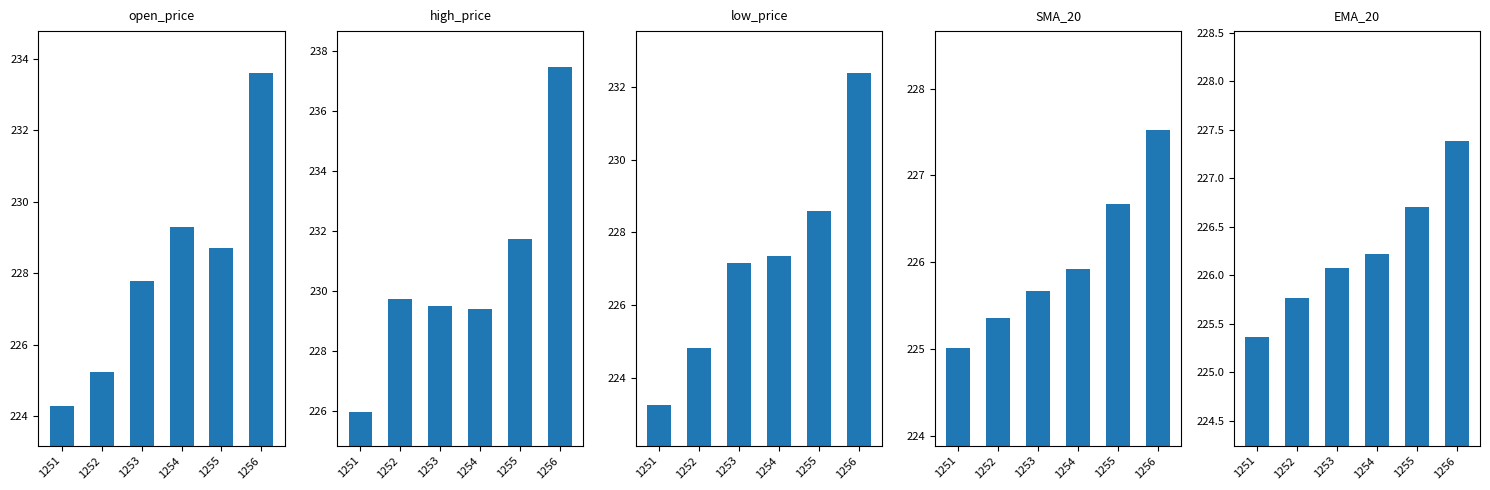

Rank the series by their maximum value, from highest to lowest.

high_price, open_price, low_price, SMA_20, EMA_20